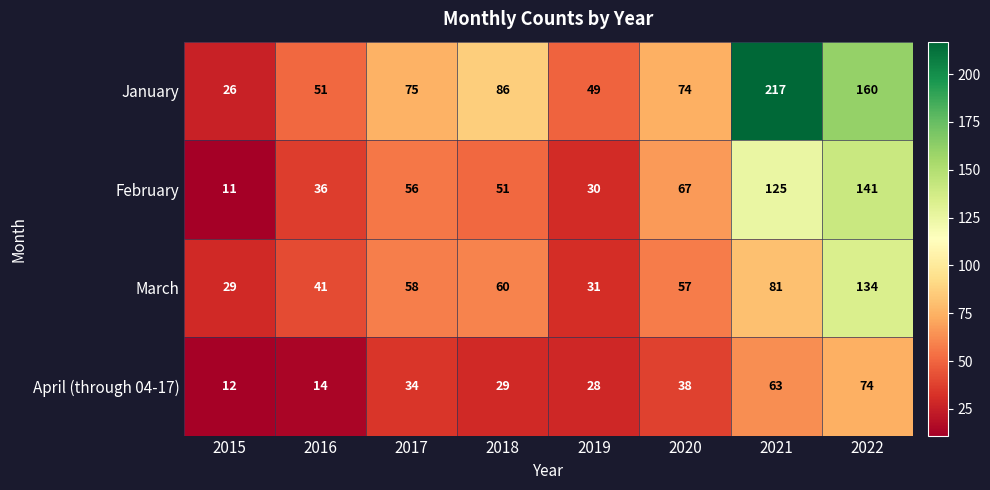

Which series has the largest total across all categories?

January